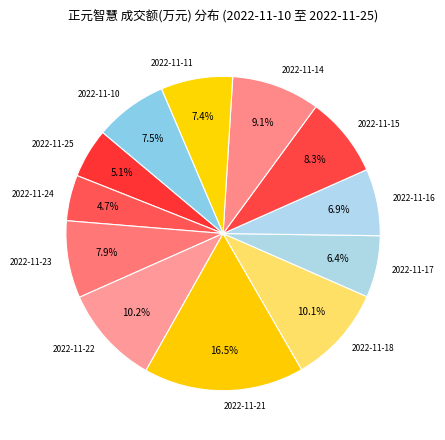

To the nearest percent, what is the combined percentage of 2022-11-25 and 2022-11-15?

13%